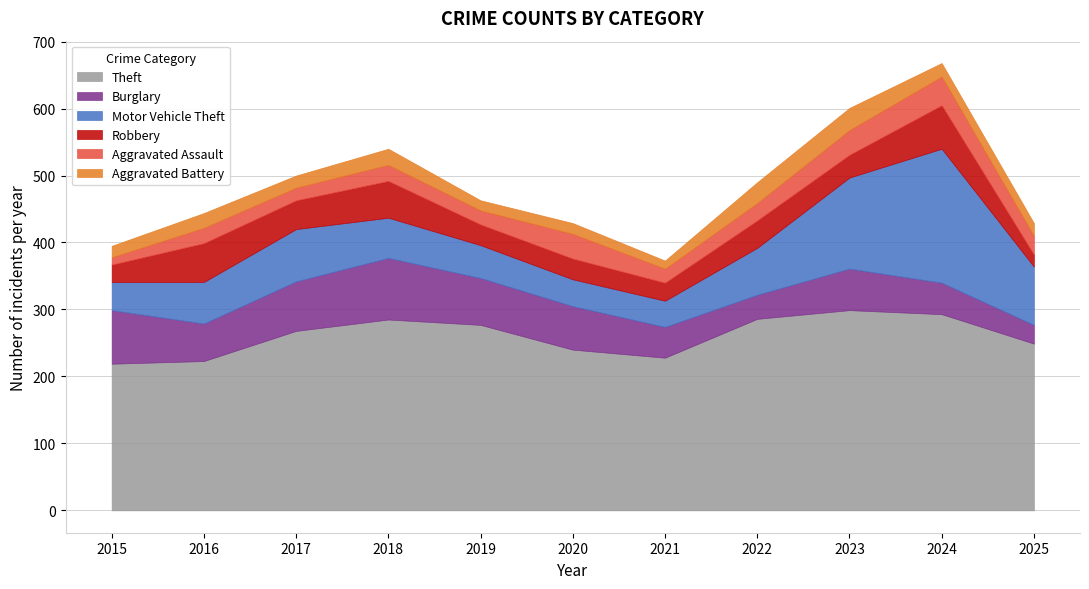

Does the chart have visible grid lines?

Yes